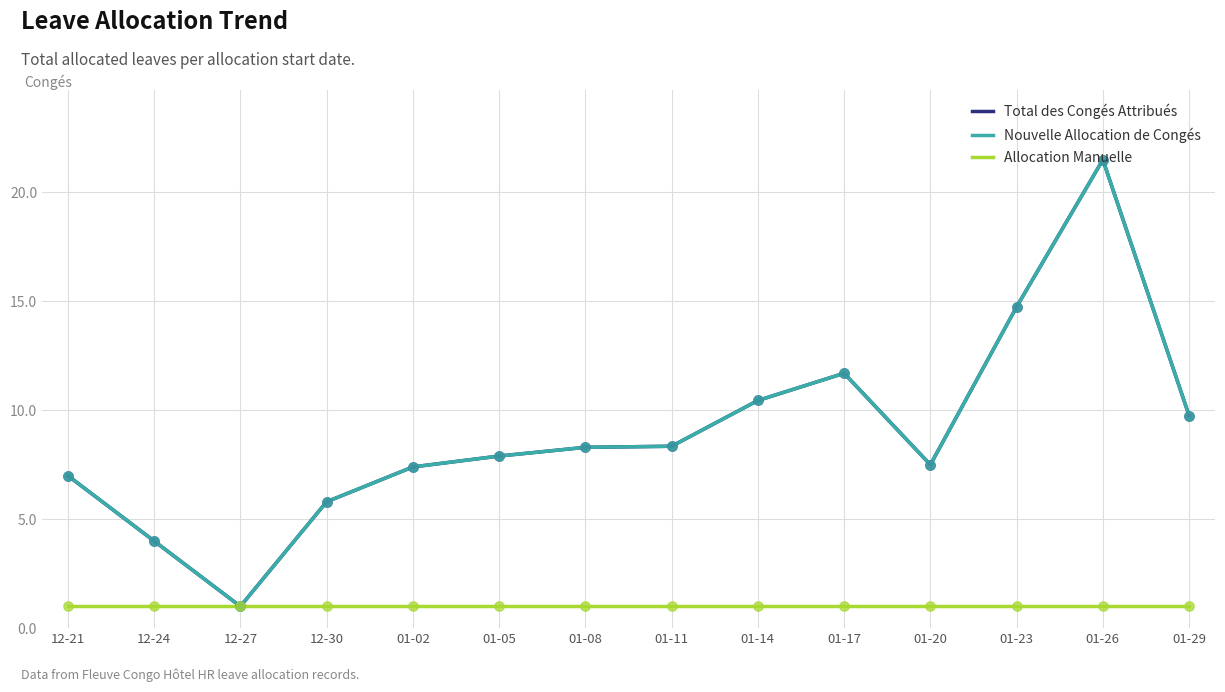

Does the chart have visible grid lines?

Yes